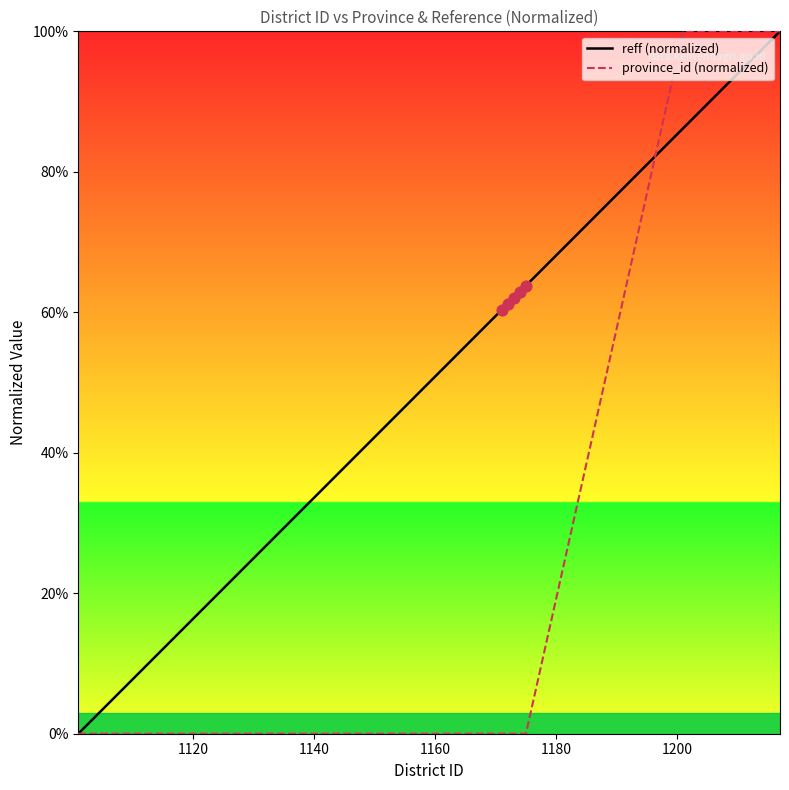

At how many categories does at least one series exceed 55?

22